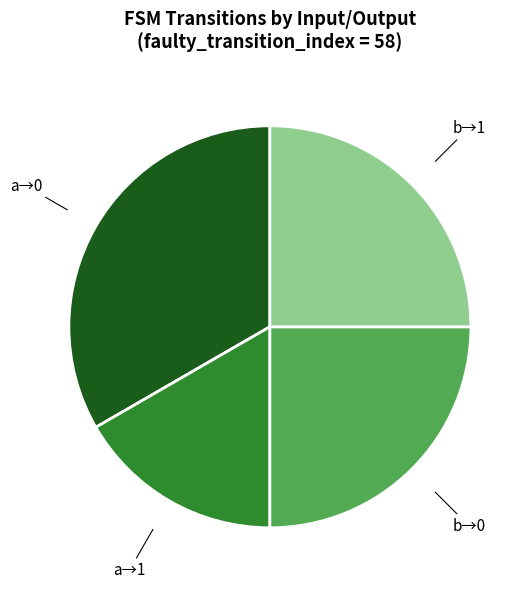

Is there a majority slice in this chart?

No